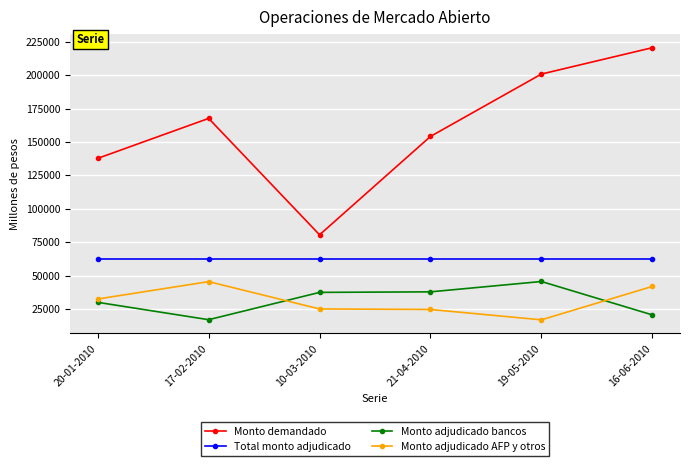

Between 17-02-2010 and 16-06-2010, which series saw the biggest shift?

Monto demandado